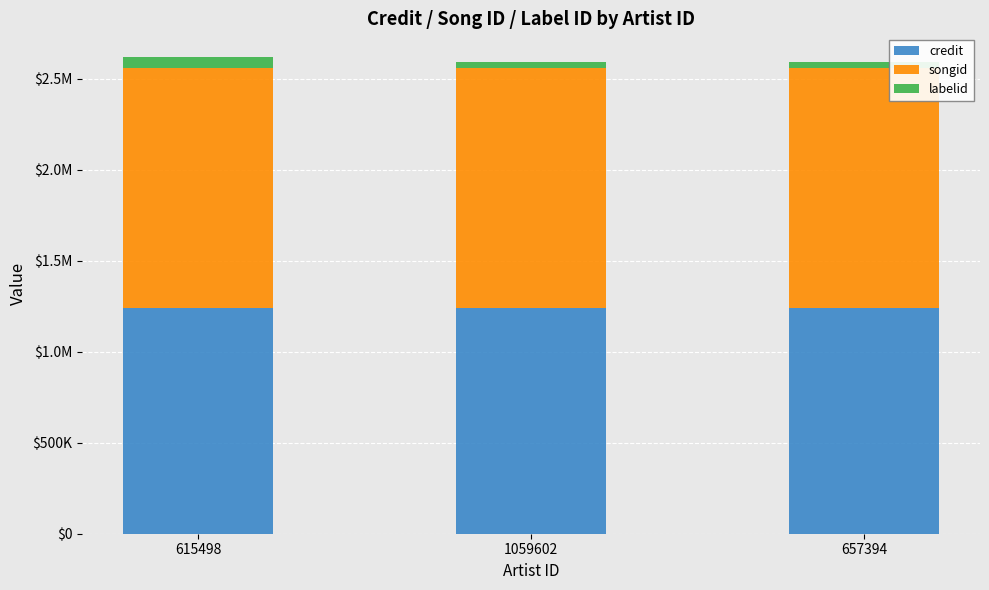

Are the bars horizontal?

No